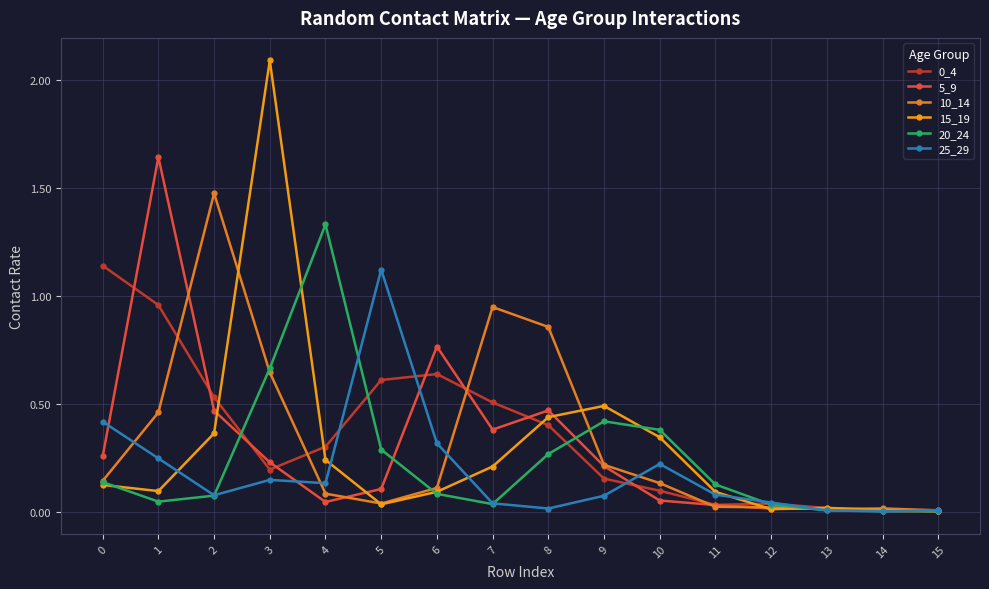

Which series ends up on top after the final intersection of 10_14 and 5_9?

10_14